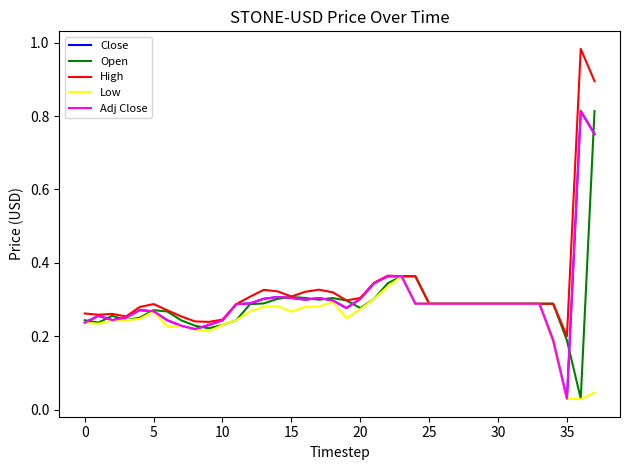

Does the chart display data point markers on the line(s)?

No